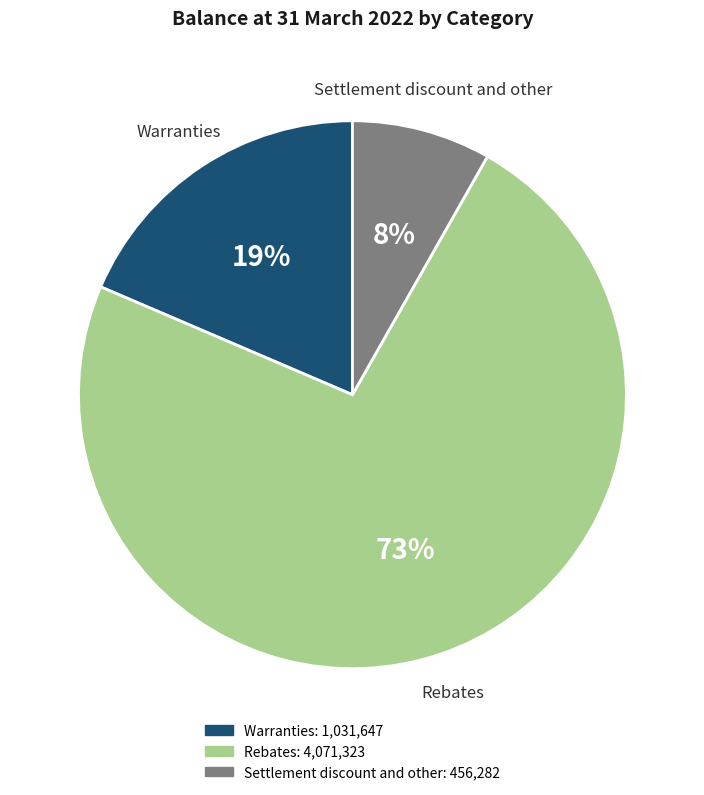

How many slices are in this pie chart?

3